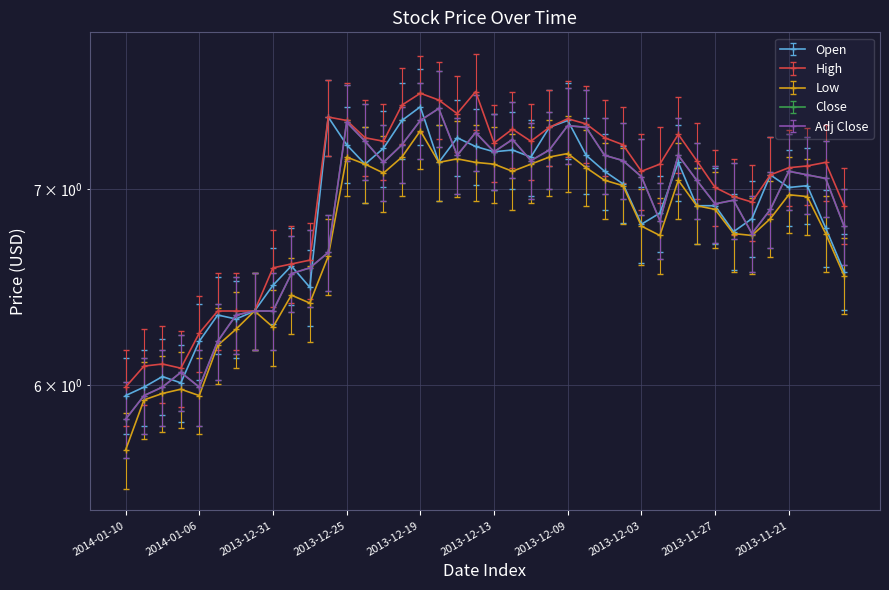

The value of Close at 2013-11-18 is 3.4. True or false?

False